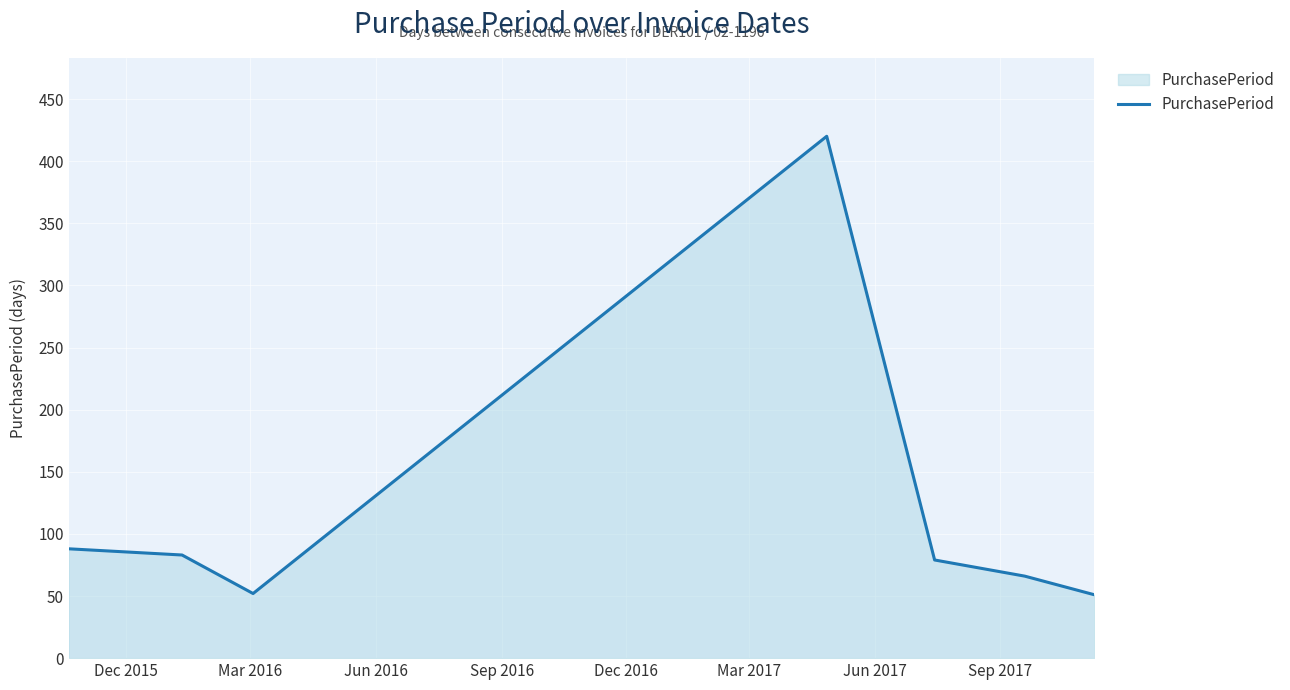

What is the average value?

120